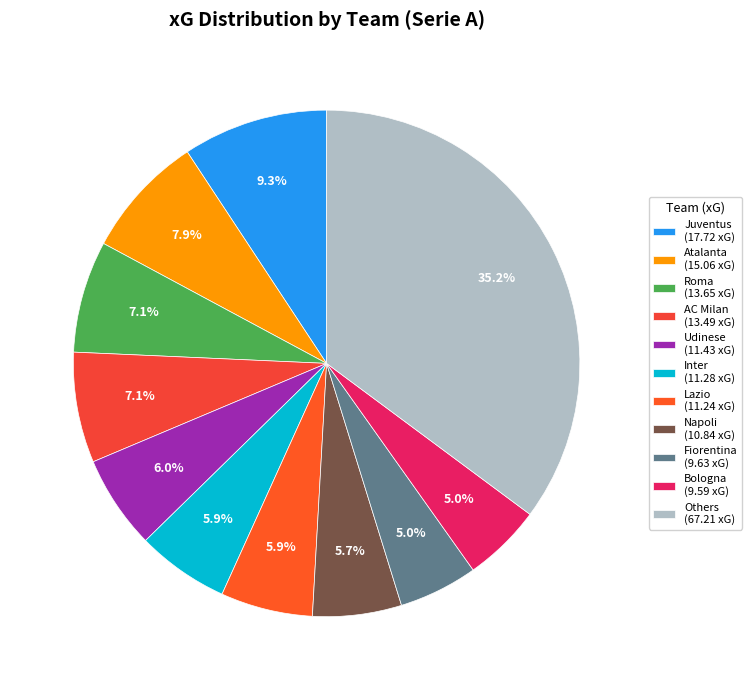

How many segments does this pie chart have?

11